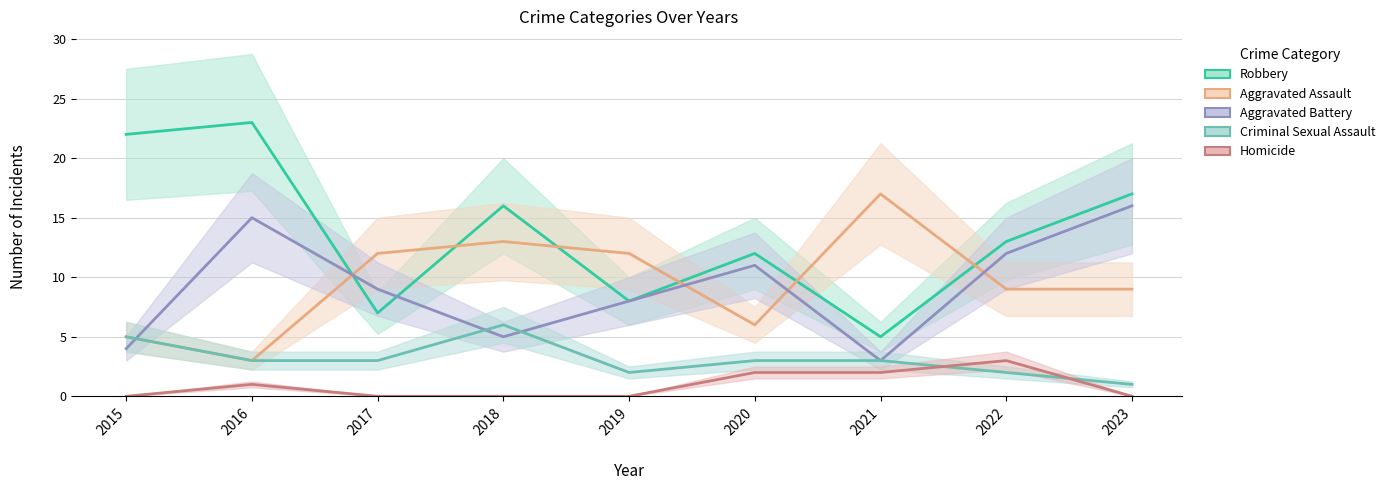

Which has a higher value, 2015 or 2022?

2015